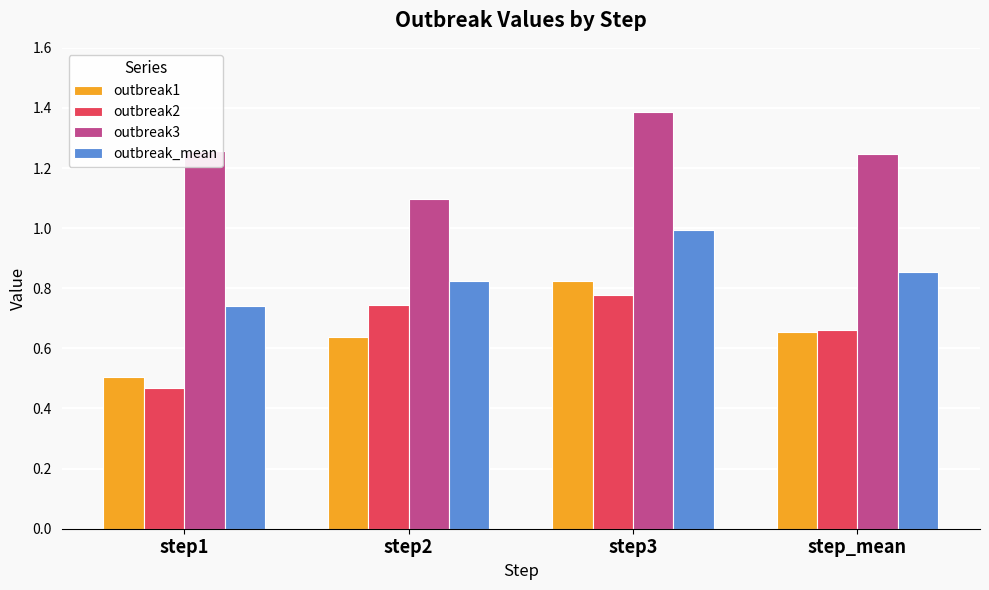

What is the maximum value shown in the chart?

1.4